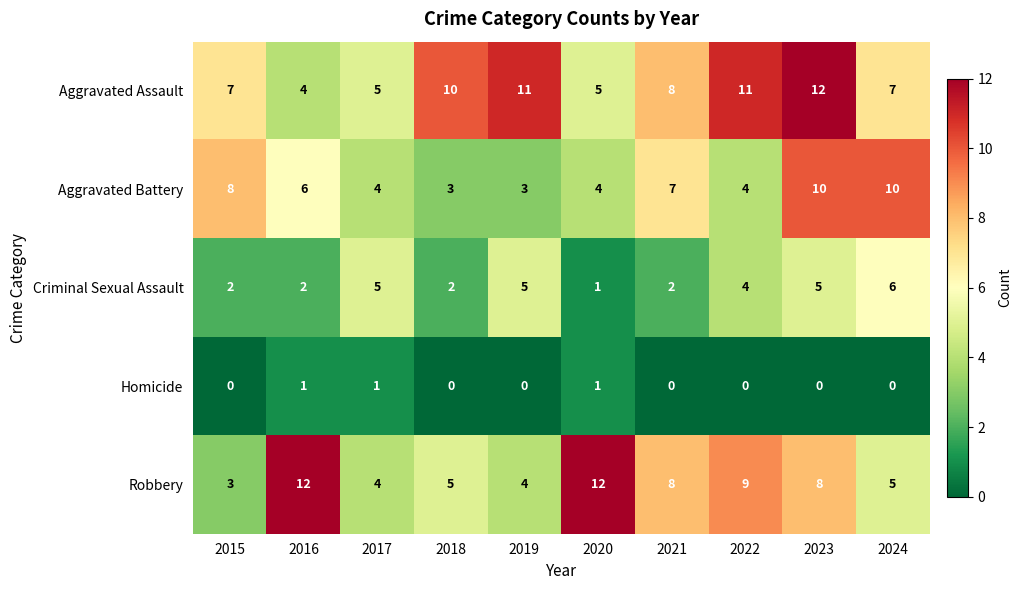

Count the number of categories in the chart.

10